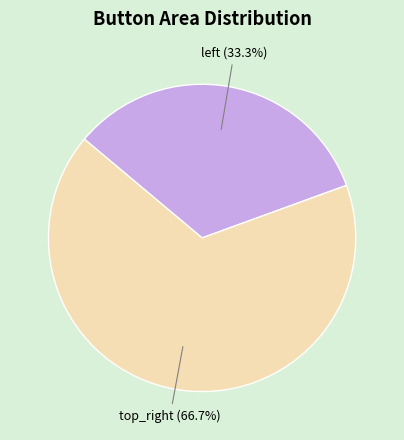

Which category has the biggest portion of the pie?

top_right